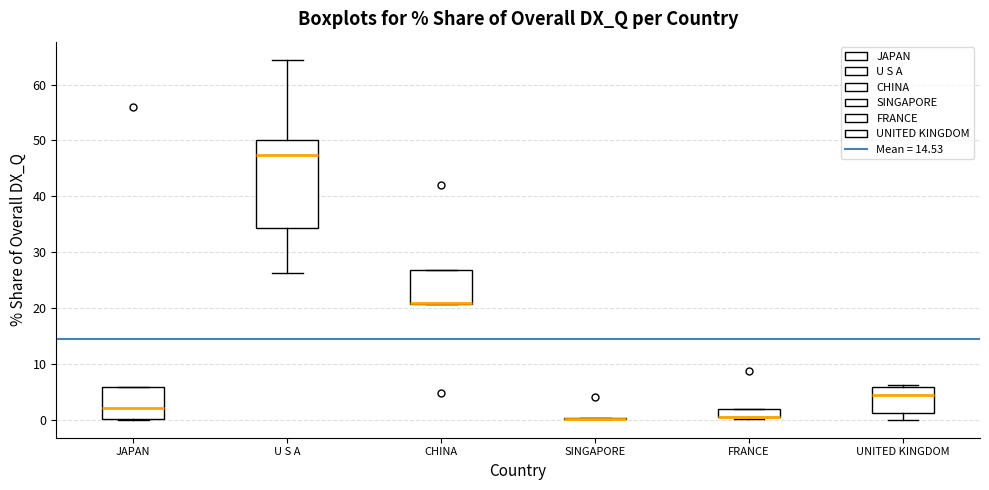

Comparing the boxes themselves (not the whiskers), which one is the tallest?

U S A